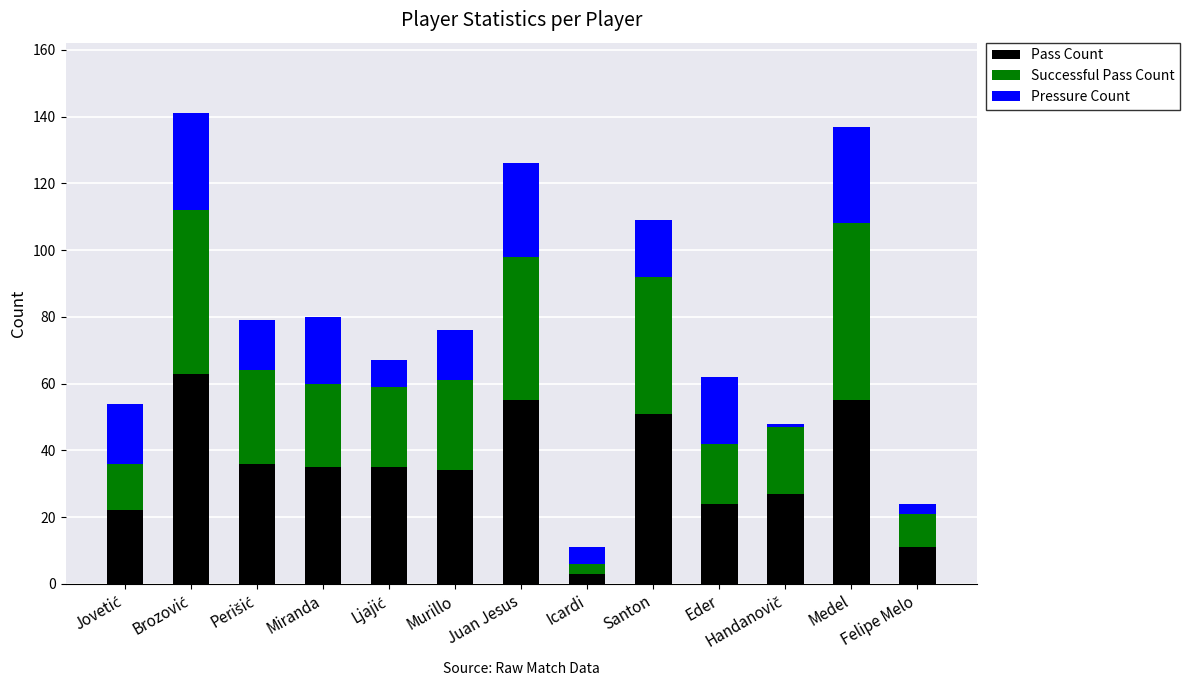

What is the sum of all Pass Count values?

451